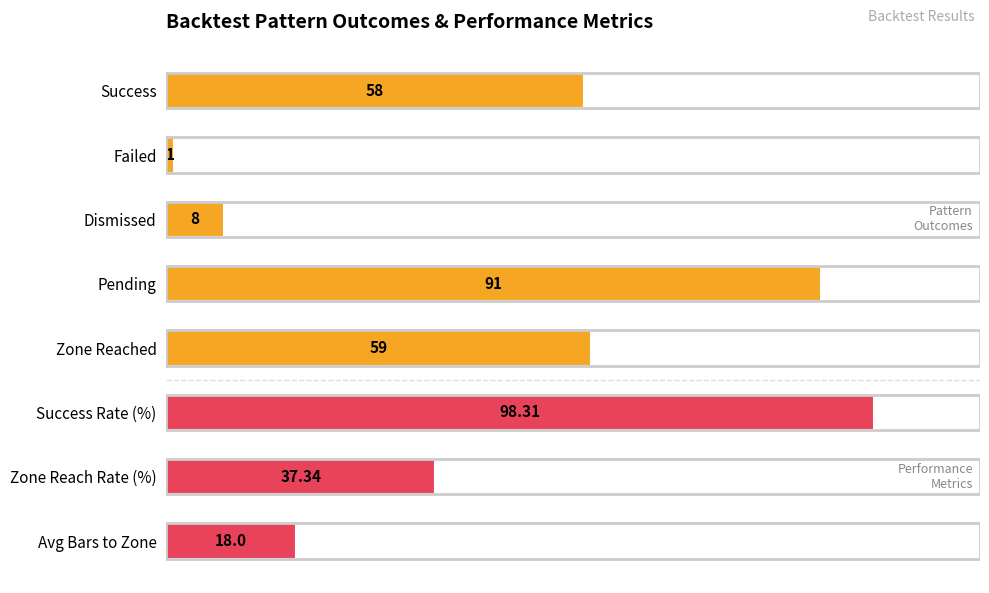

Where is the data nearest to the value 49?

Success